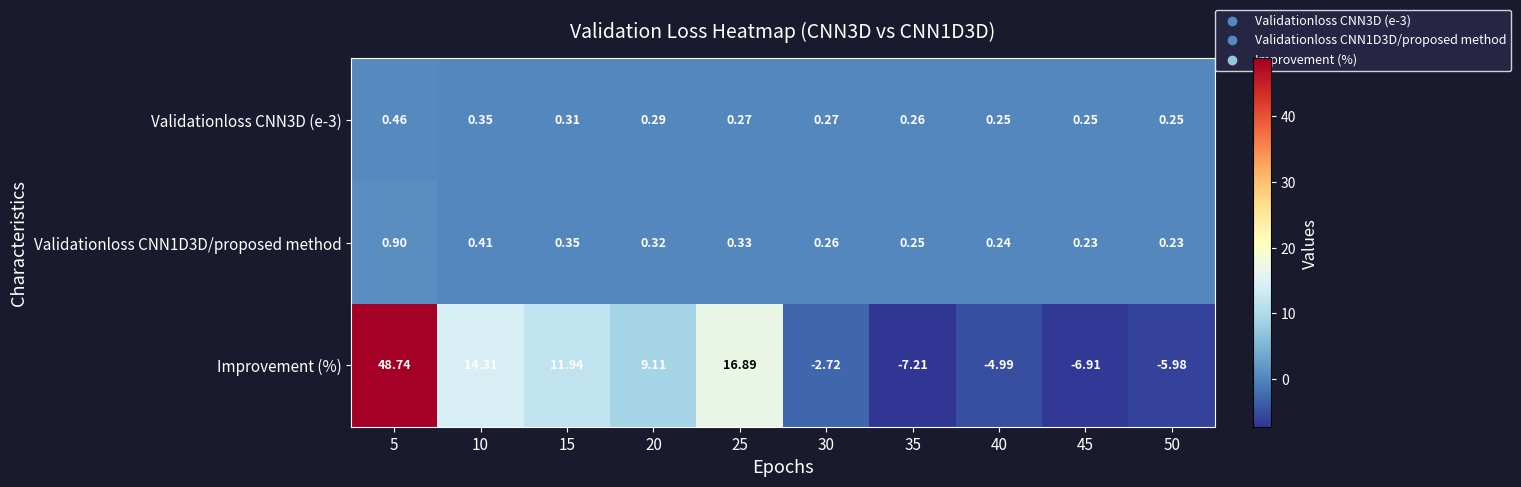

How many series are shown in this chart?

3